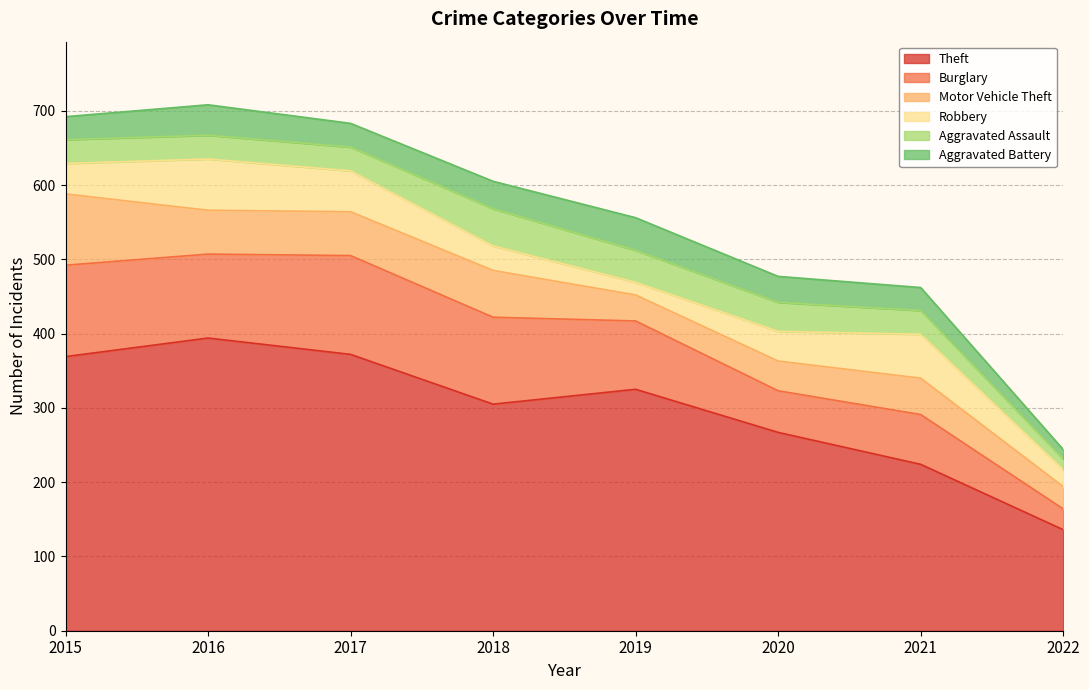

What is the difference between the maximum and second lowest values in the Robbery series?

46